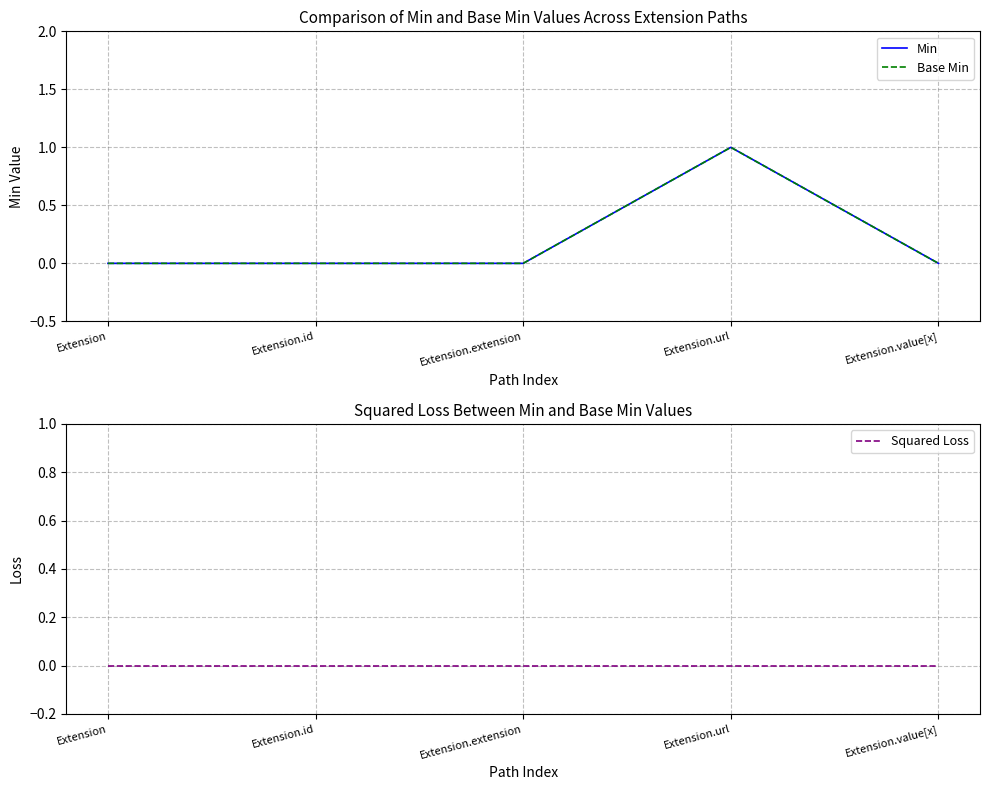

What is the difference between the Min values at Extension.url and Extension.extension?

1